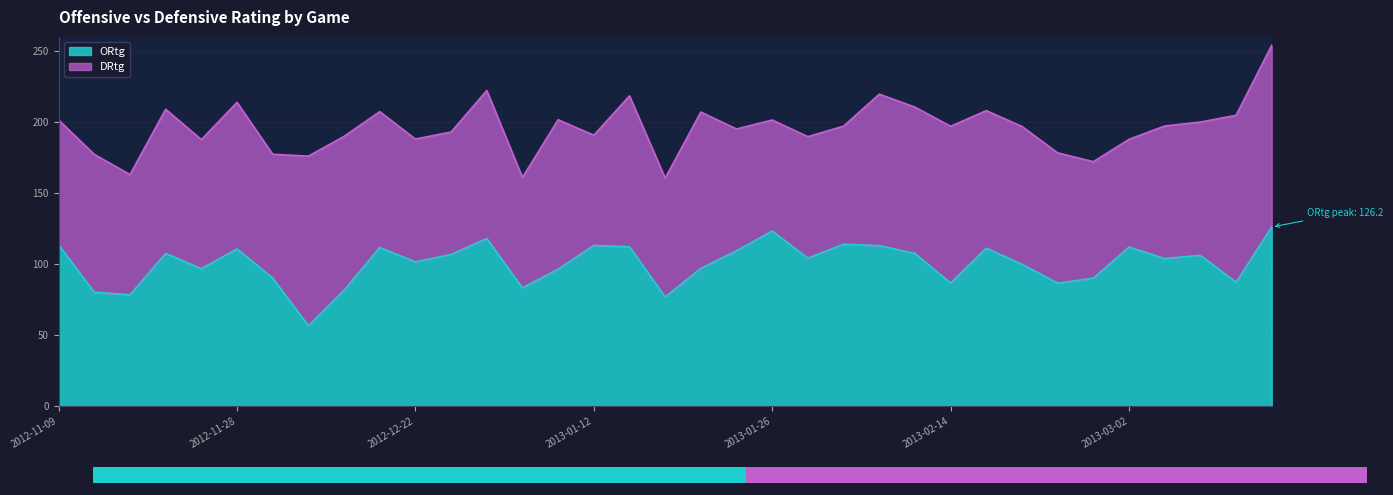

What is the difference between the values at 2013-01-19 and 2013-02-20?

2.9